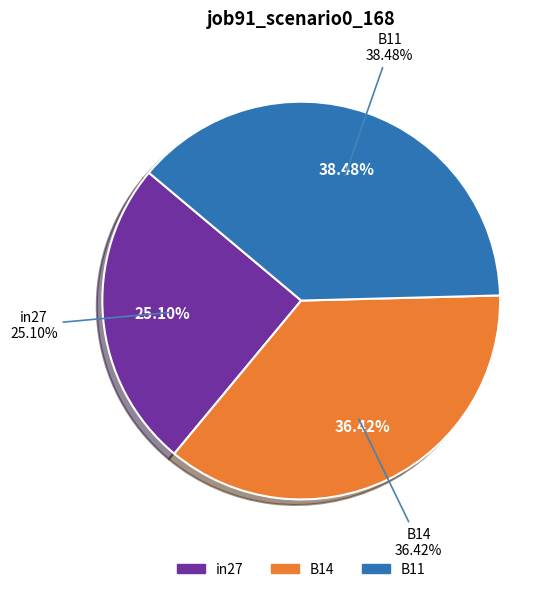

Combined, what portion of the pie is B14 and in27?

61.5%